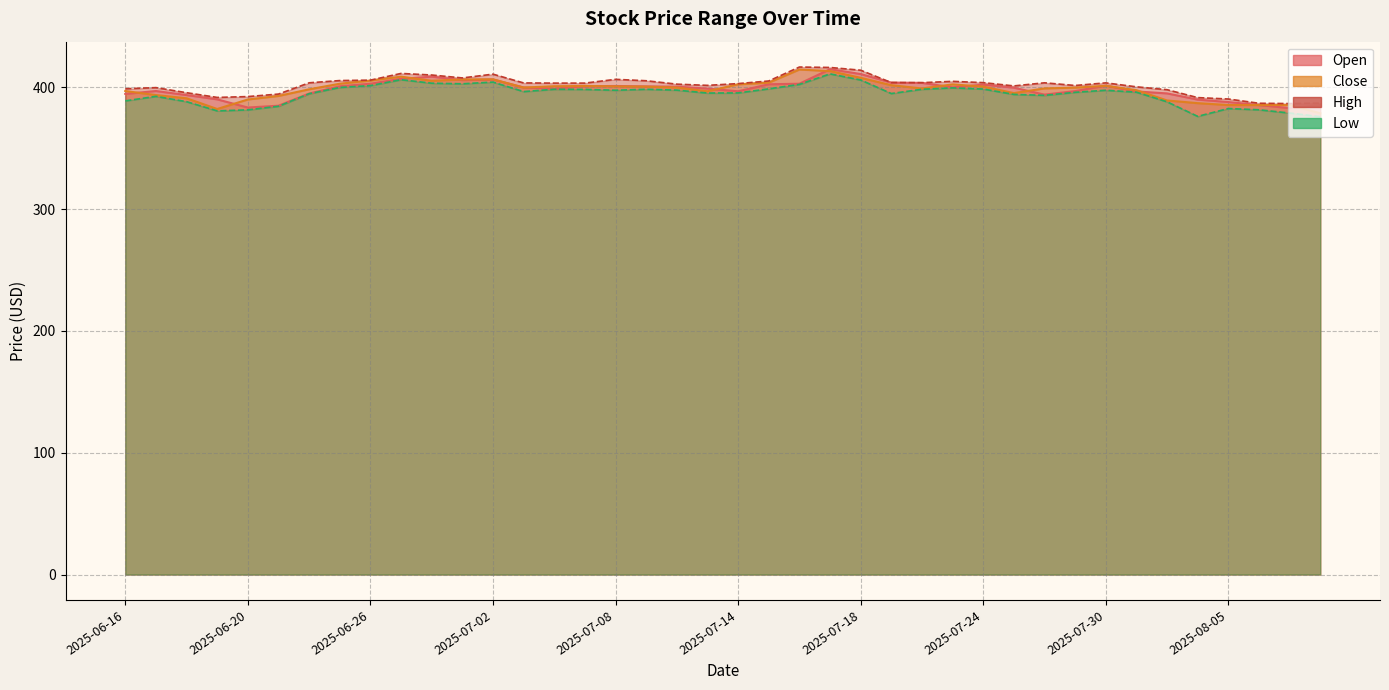

What is the difference between the highest and lowest values at 2025-07-22?

5.4